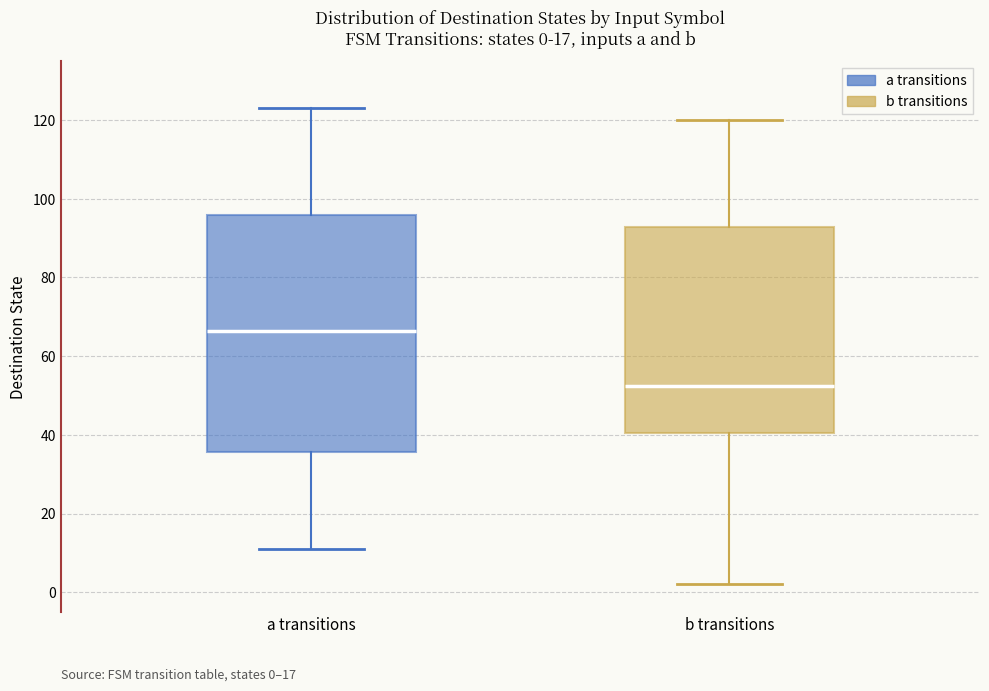

Comparing the boxes themselves (not the whiskers), which one is the tallest?

a transitions